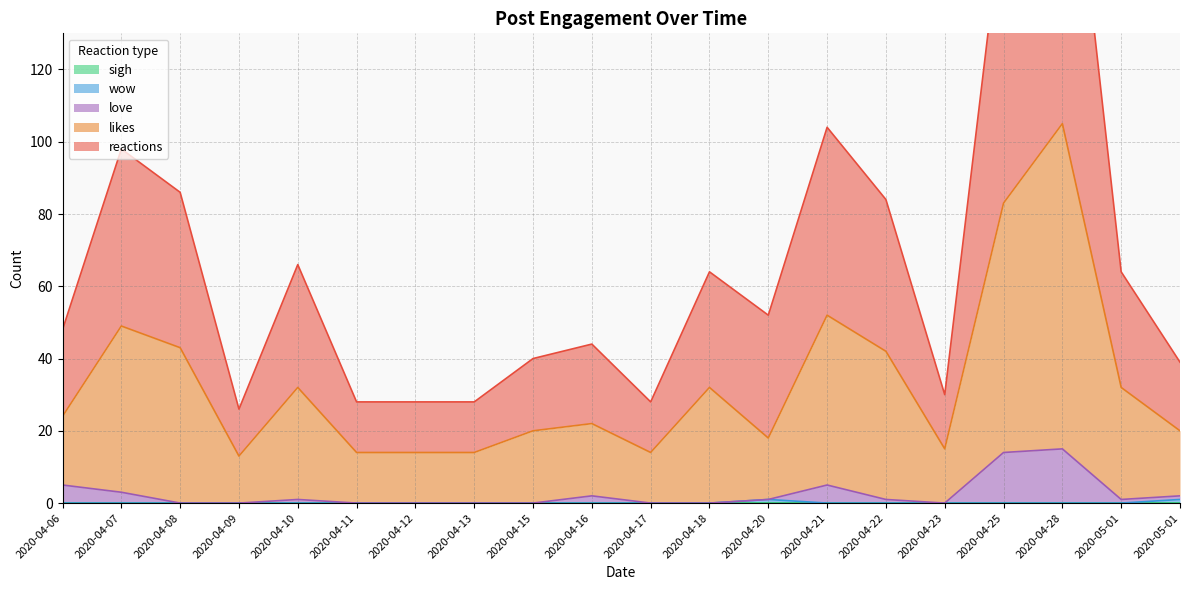

What is the maximum value for reactions?

210